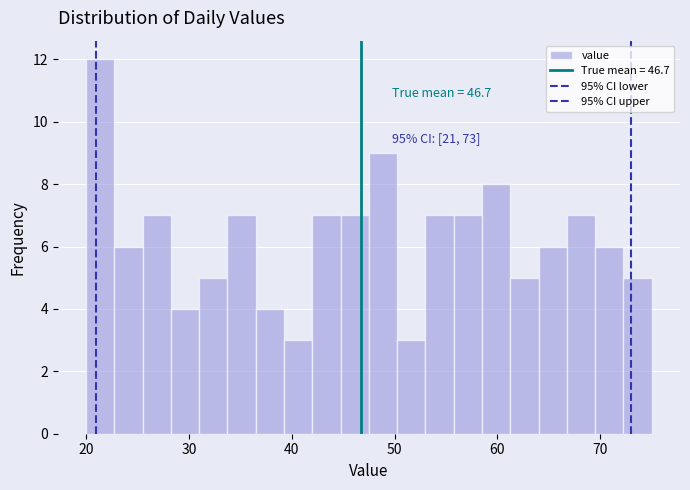

Around what value on the x-axis is the tallest bar? Give the approximate position of its centre, as read against the axis.

21